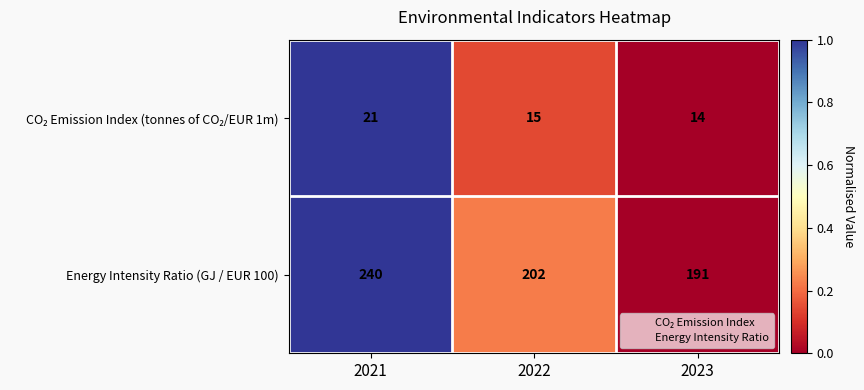

The Energy Intensity Ratio (GJ / EUR 100) series shows 80 at 2023. True or false?

False